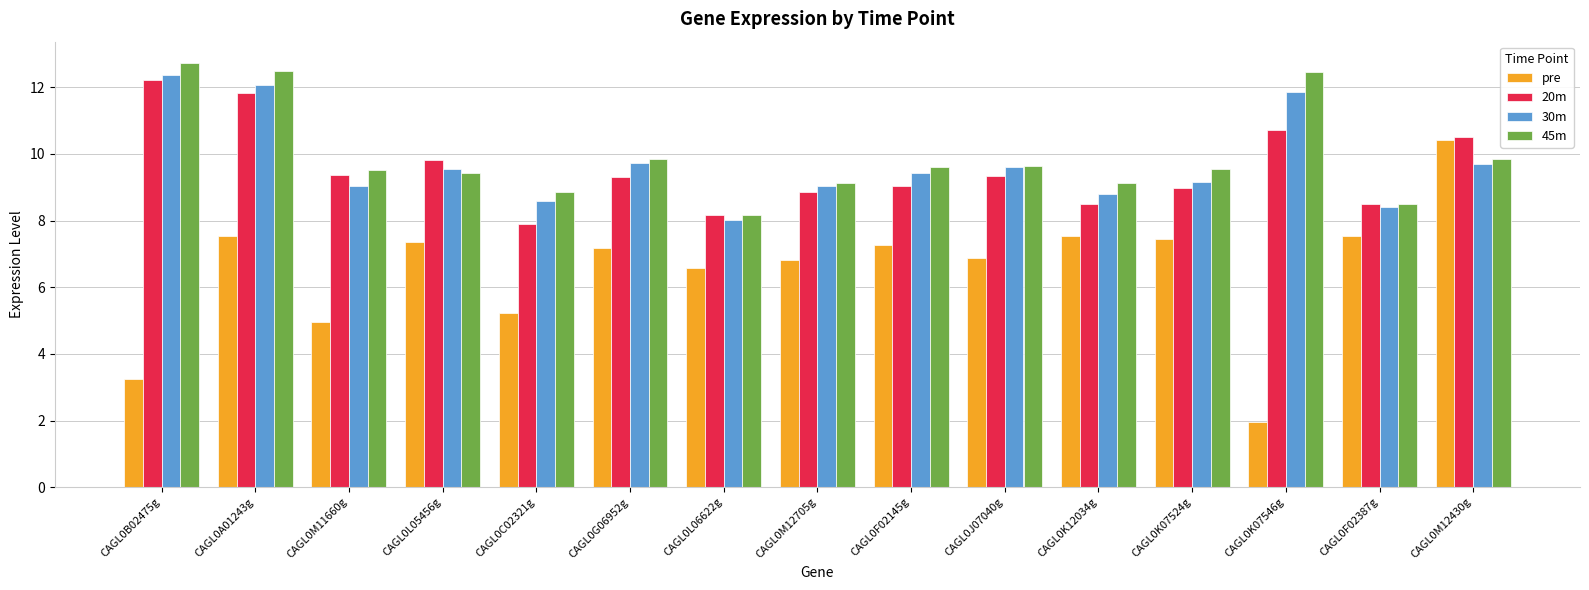

What is the sum of all pre values?

97.9